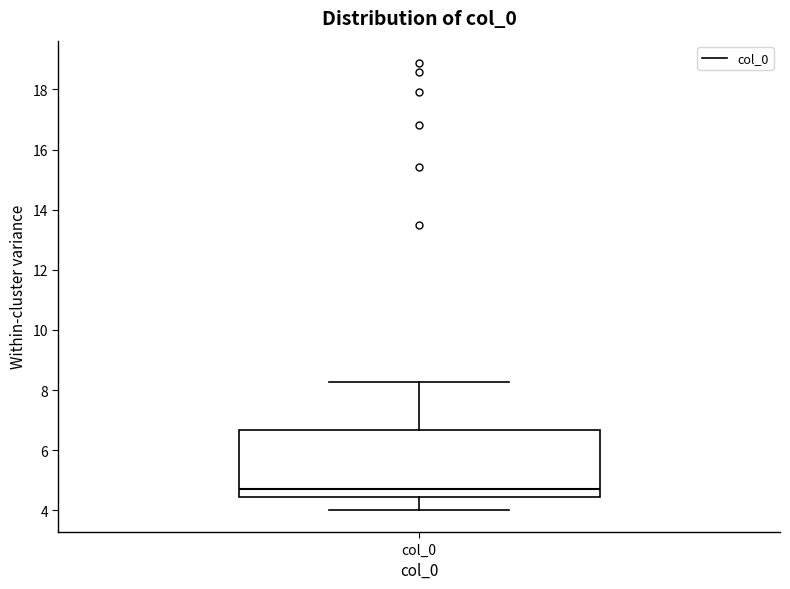

Where does the median line of the box for col_0 sit on the y-axis? The values are not printed on the chart, so give them approximately, as read against the axis.

4.8